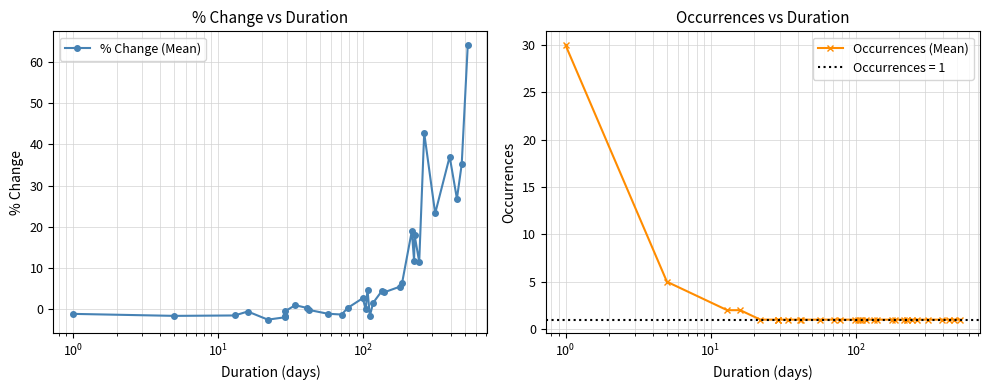

Which series ends up on top after the final intersection of Occurrences (Mean) and % Change (Mean)?

% Change (Mean)